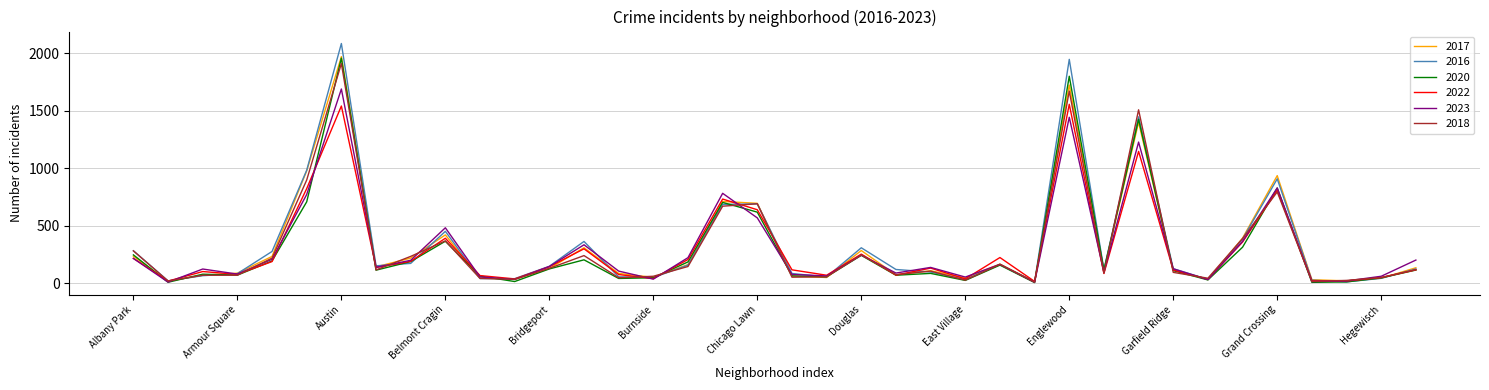

Which series has the largest range (max minus min)?

2016